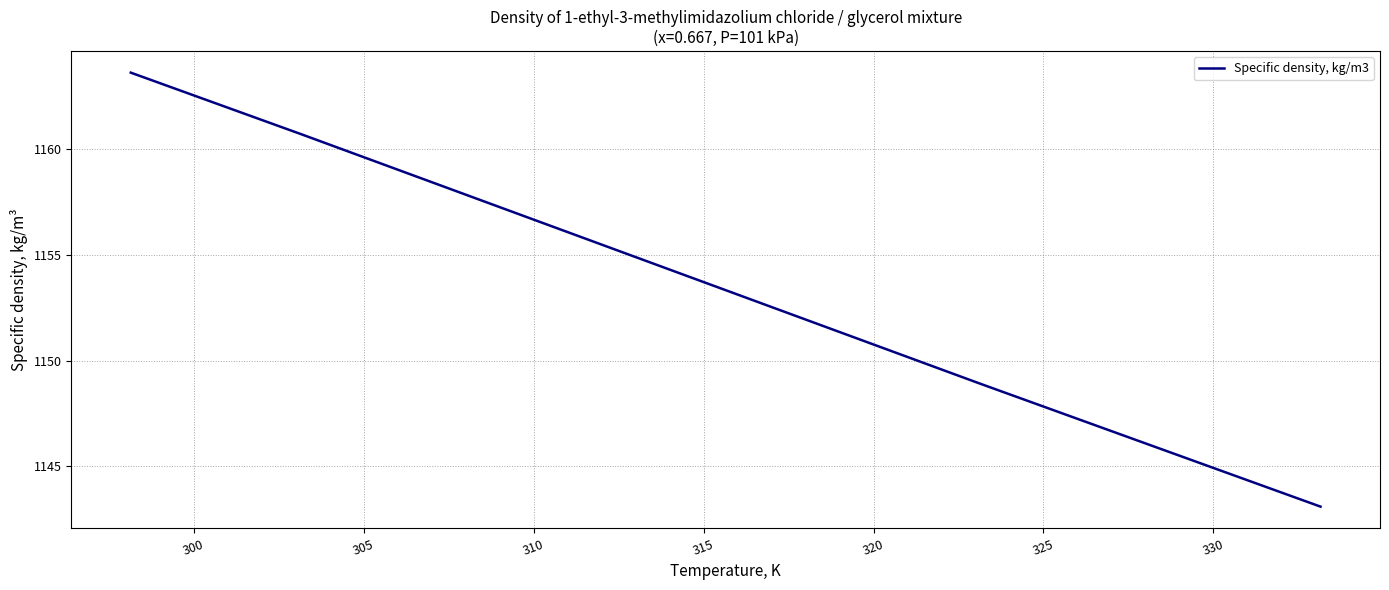

What is the difference between the maximum and minimum values?

20.5